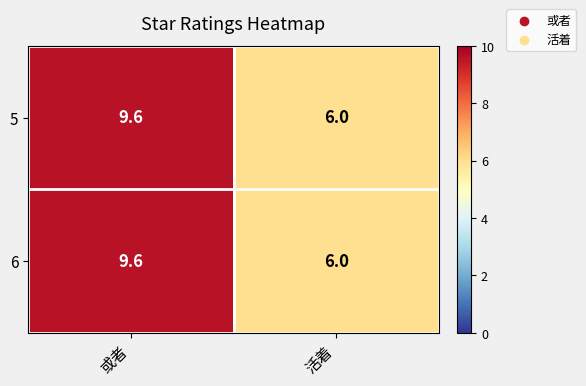

Is it true that 5 equals 3.5 at 或者?

False